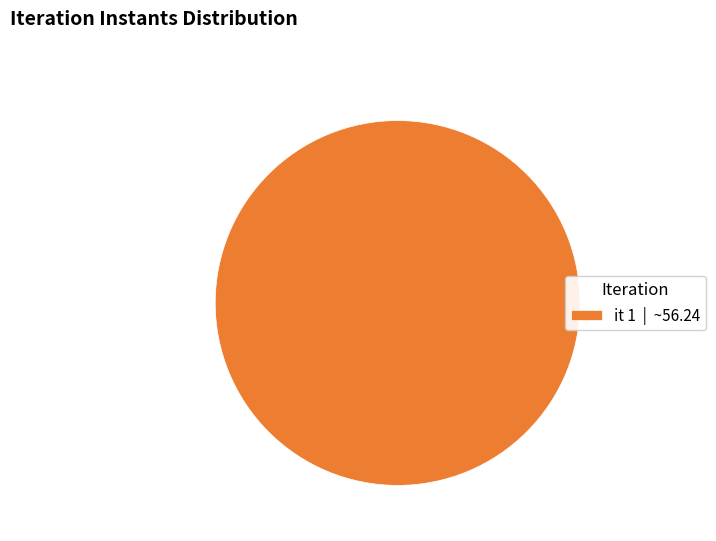

Rank the categories by value from highest to lowest.

it 1 | ~56.24